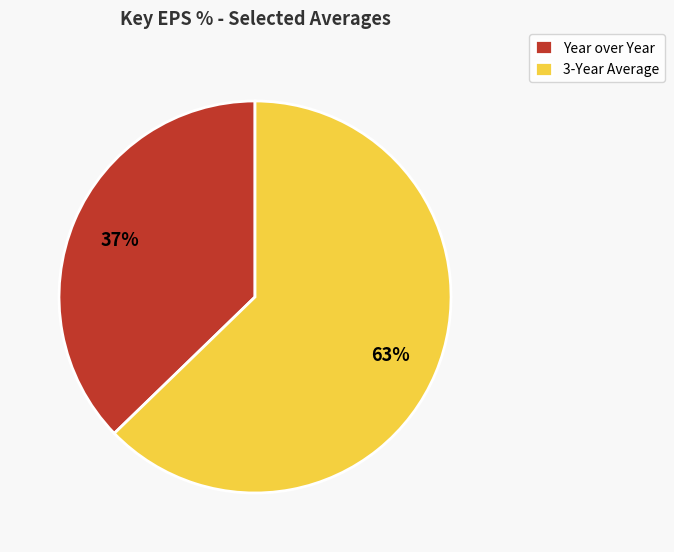

Rank the categories by value from lowest to highest.

Year over Year, 3-Year Average